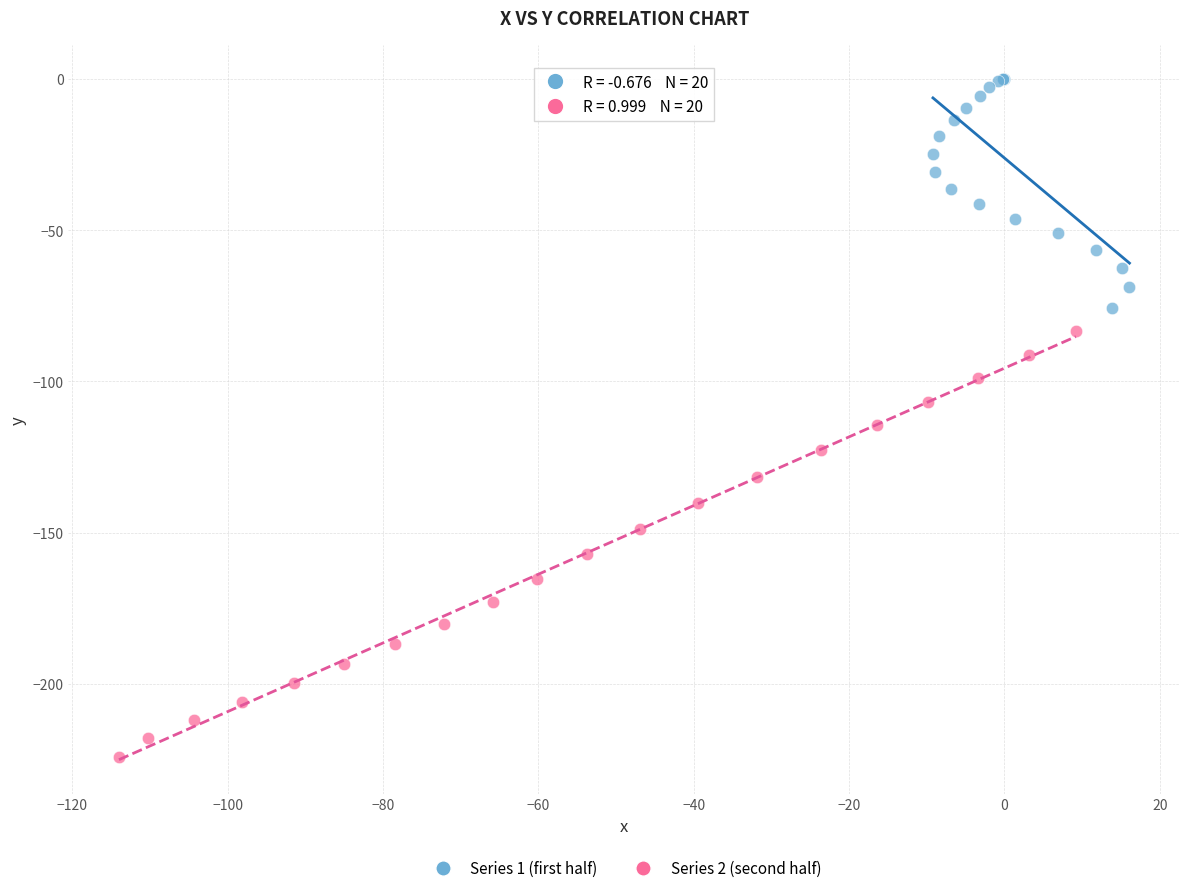

Which series reaches the minimum Y coordinate?

Series 2 (second half)